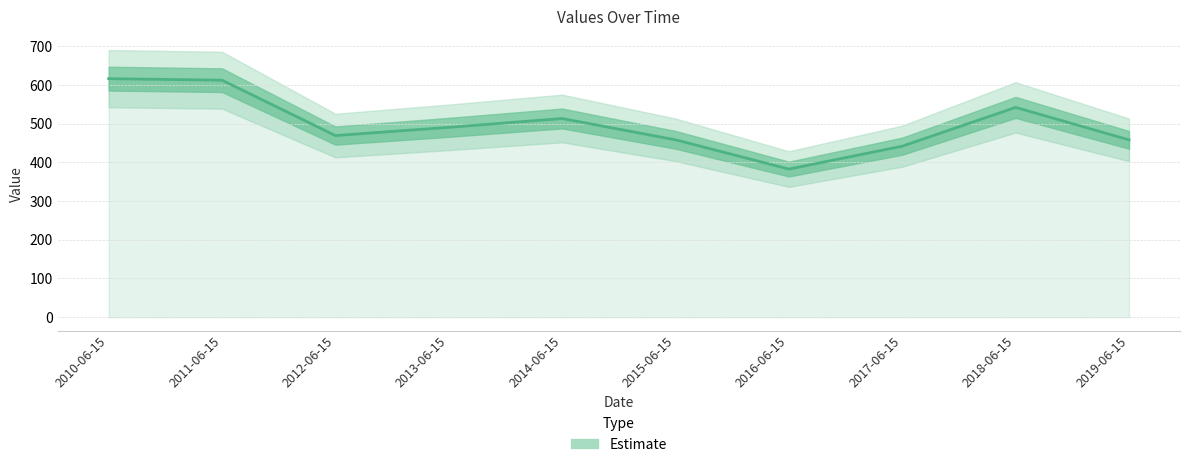

List the labels in order of value, smallest first.

2016-06-15, 2017-06-15, 2019-06-15, 2015-06-15, 2012-06-15, 2013-06-15, 2014-06-15, 2018-06-15, 2011-06-15, 2010-06-15